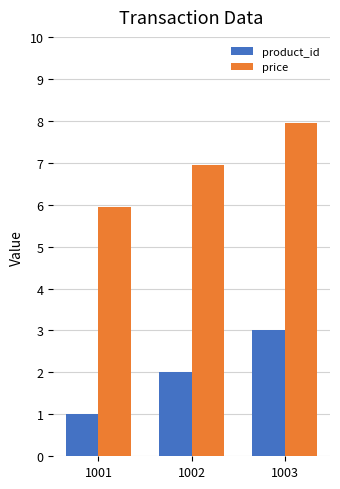

How many distinct data groups are displayed?

2